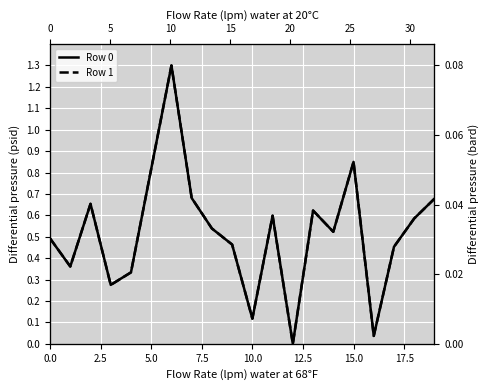

After their last crossing, which series has the higher values: Row 1 or Row 0?

Row 0